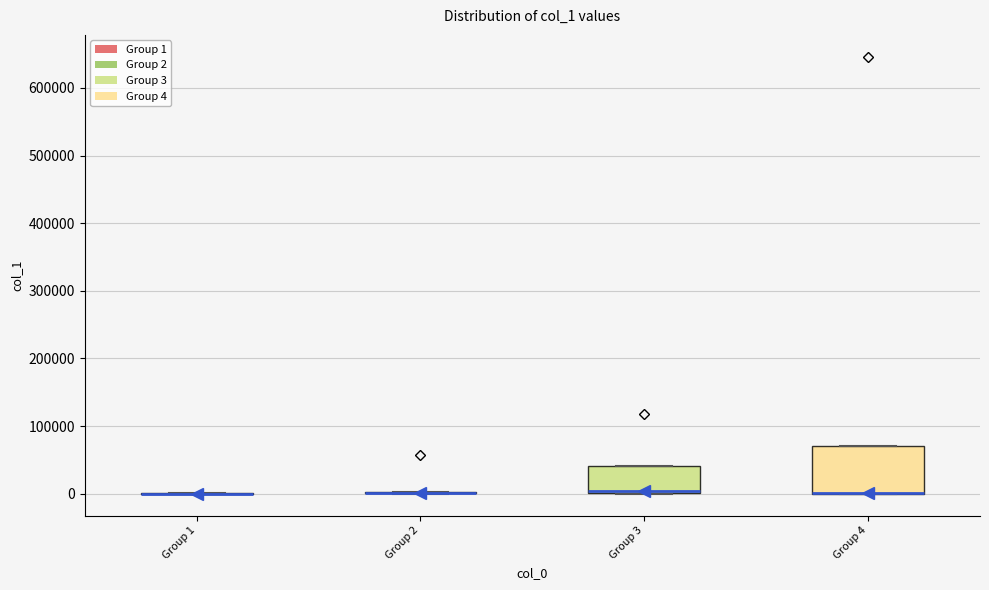

Reading left to right, read every box against the y-axis: the position of its median line, the range the box covers, and the ends of its whiskers. The values are not printed on the chart, so give them approximately, as read against the axis.

Group 1: box collapsed to a line at 0, whiskers 0 to 0
Group 2: box collapsed to a line at 0, whiskers 0 to 0
Group 3: median 0 (just above the box's lower edge), box 0 to 40000, whiskers 0 to 40000
Group 4: median 0 (drawn on the box's lower edge), box 0 to 70000, whiskers 0 to 70000